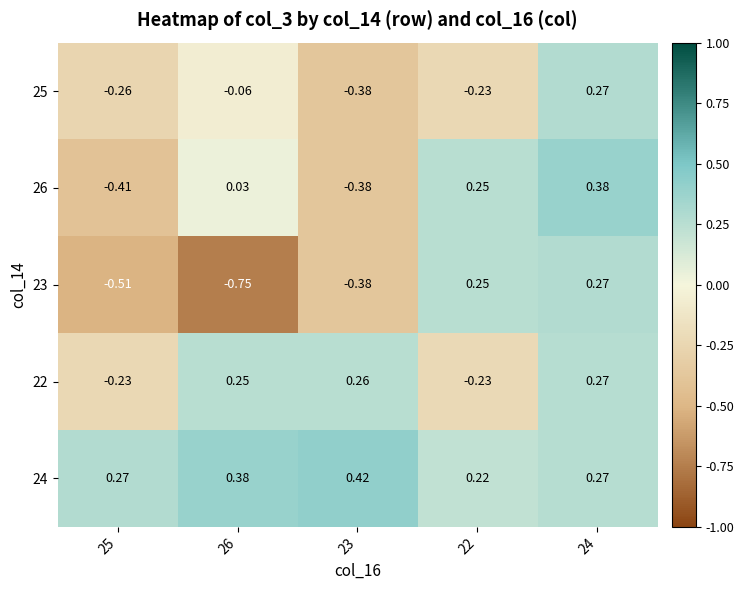

Is the value of 23 at 22 greater than the value of 22 at 22?

Yes